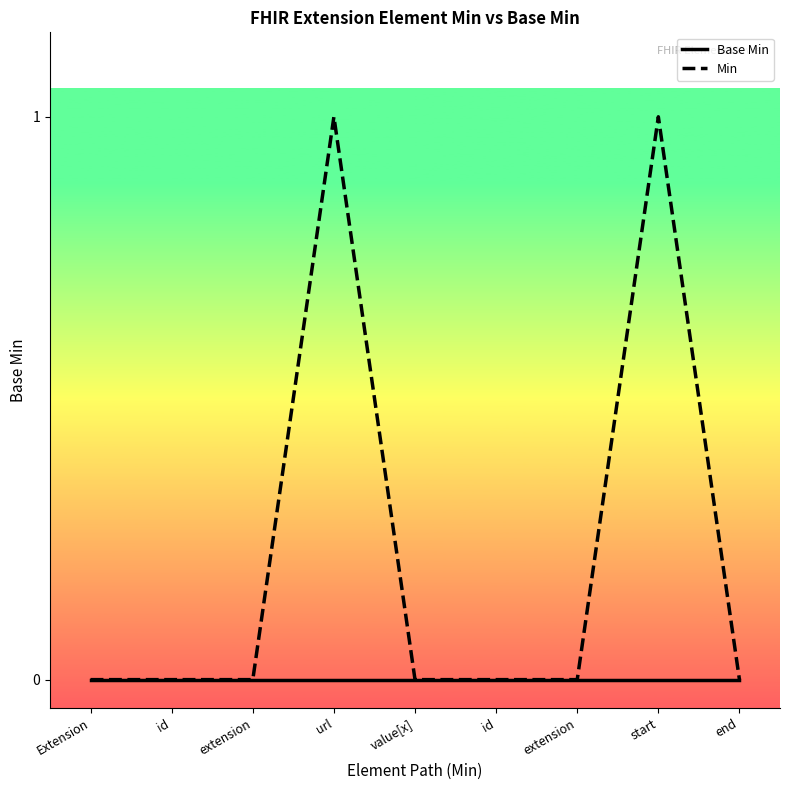

At which category is the sum across all series the highest?

url